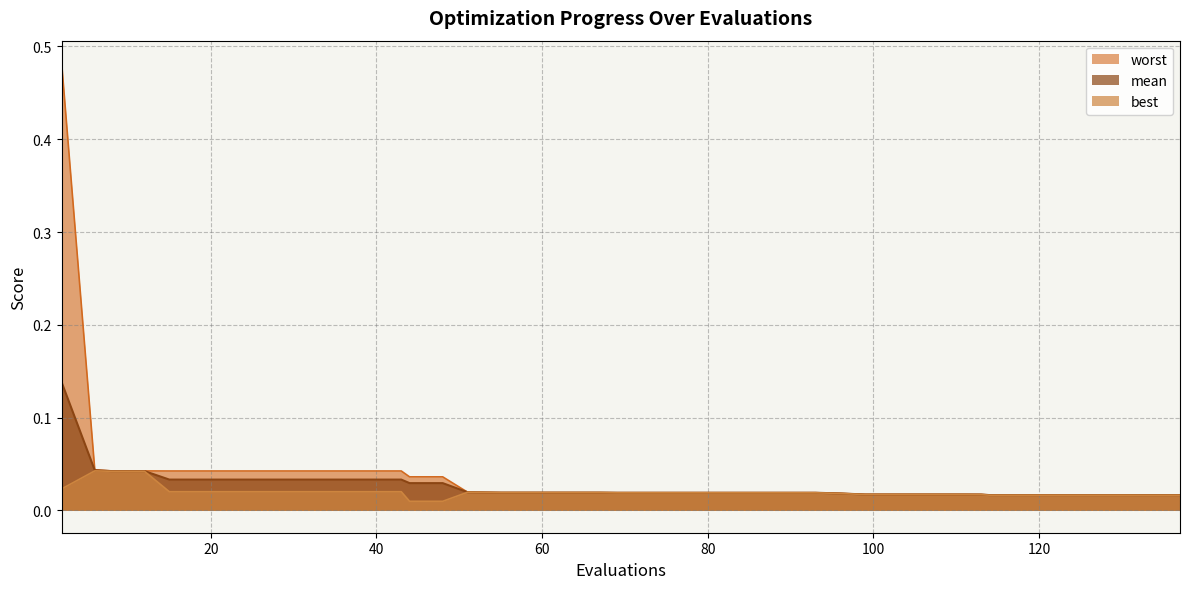

True or false: mean has more than 0 interior local peaks.

False